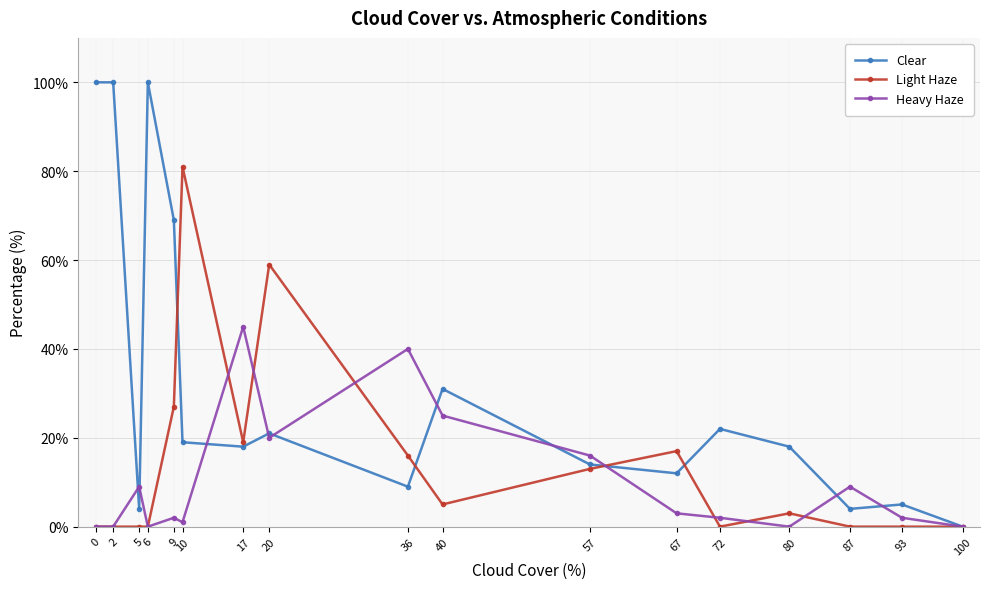

Which series has the largest total across all categories?

Clear